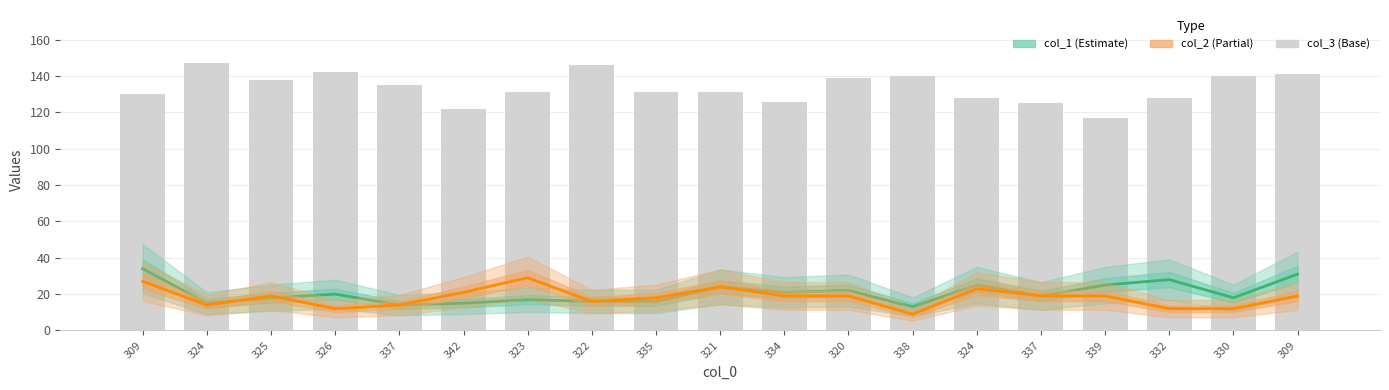

At which label does col_2 first exceed 19?

309